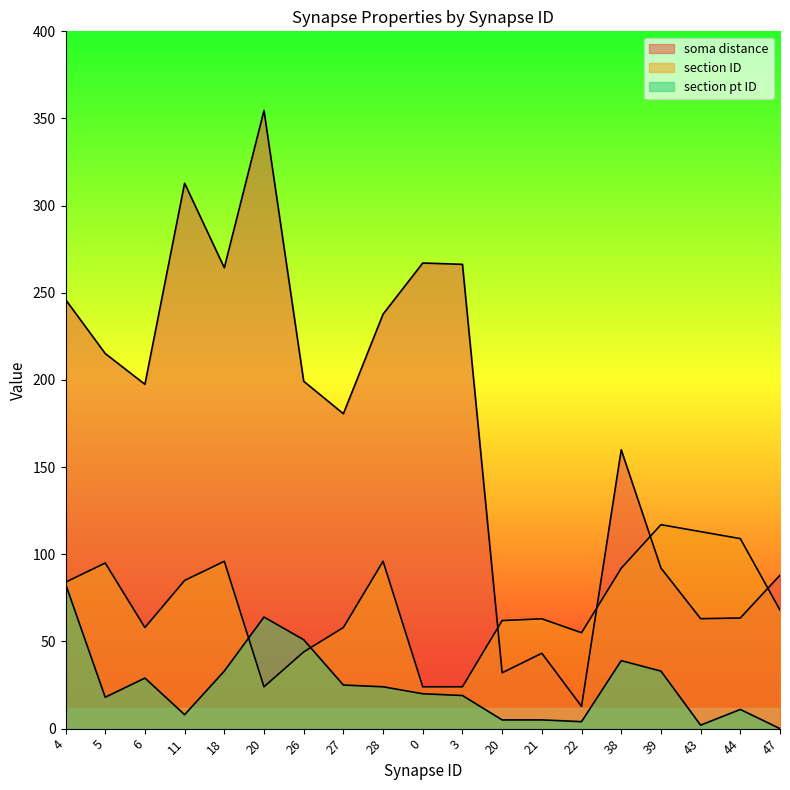

What is the maximum value for soma distance?

354.6